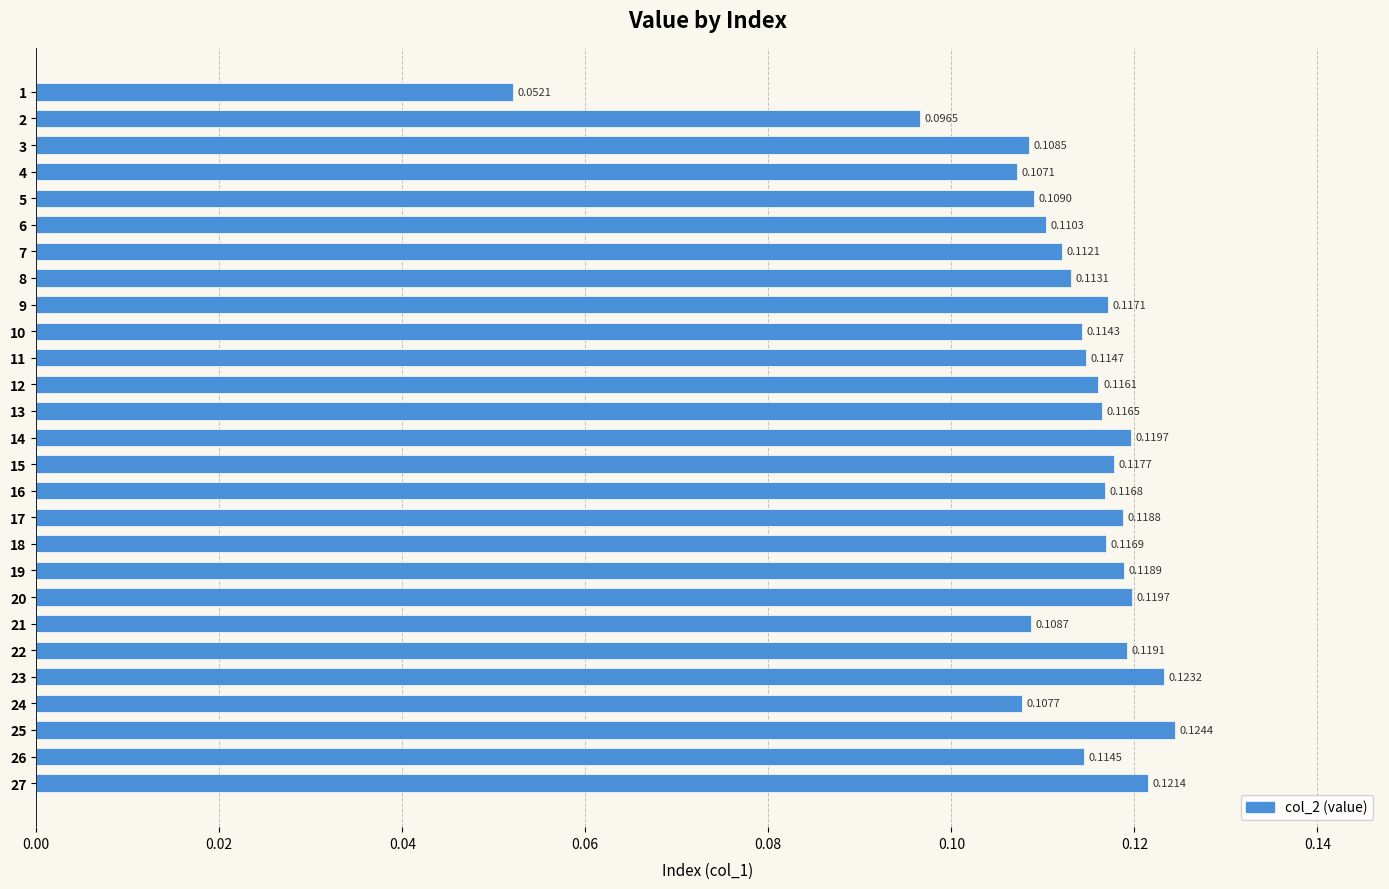

Between 6 and 24, which is larger?

6